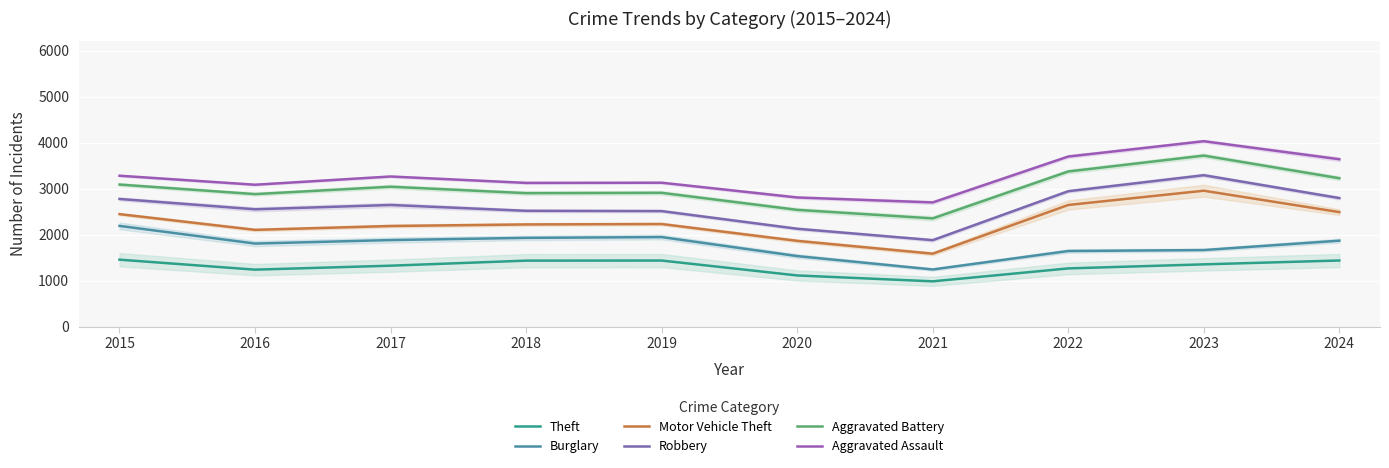

Which category has the highest value across all series?

2023